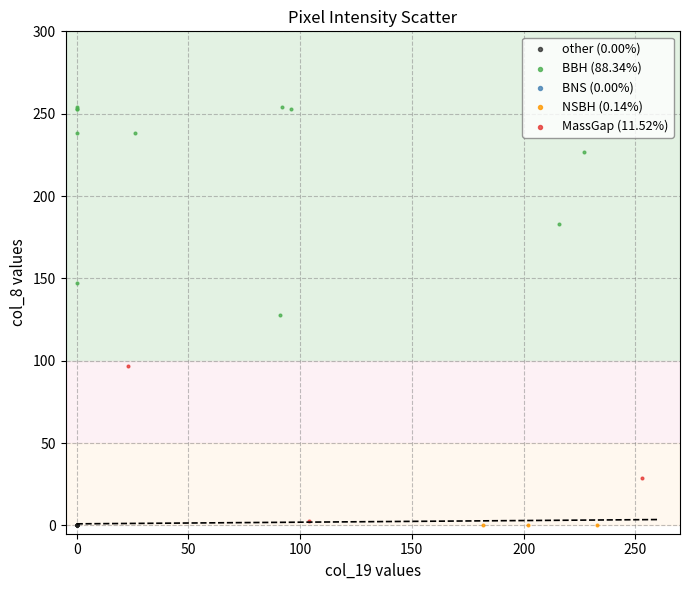

Which series reaches the maximum Y coordinate?

BBH (88.34%)